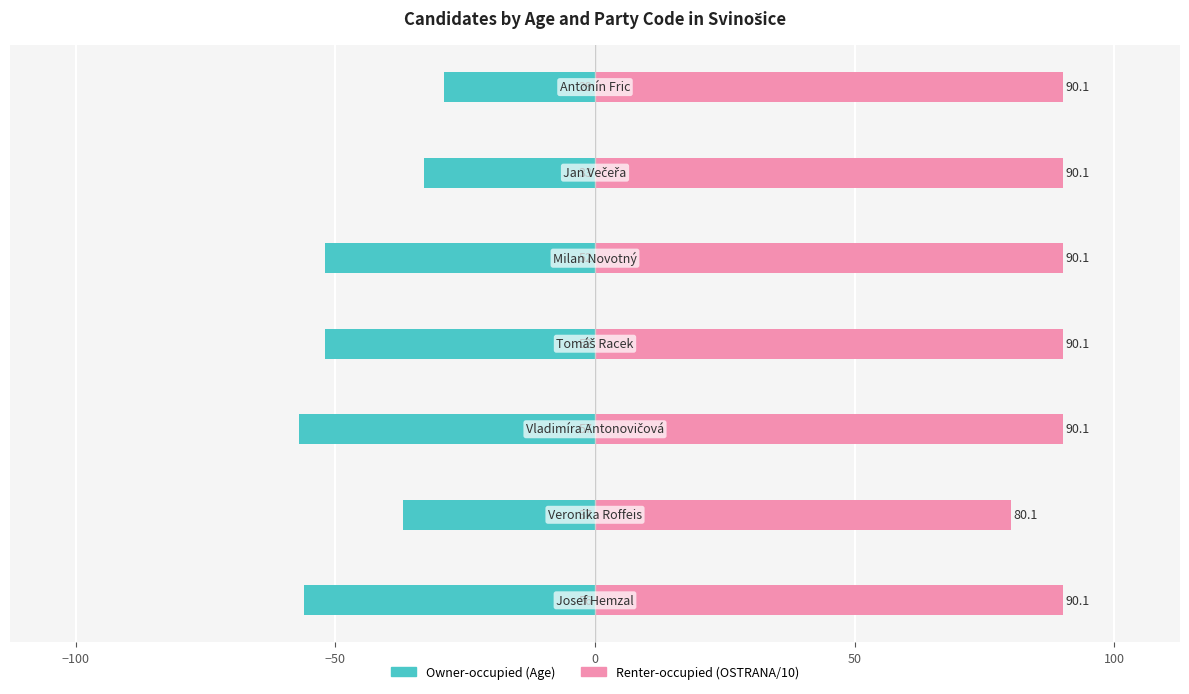

Reading left to right, extract all data points from this chart.

Owner-occupied: -56.0	-37.0	-57.0	-52.0	-52.0	-33.0	-29.0
Renter-occupied: 90.1	80.1	90.1	90.1	90.1	90.1	90.1